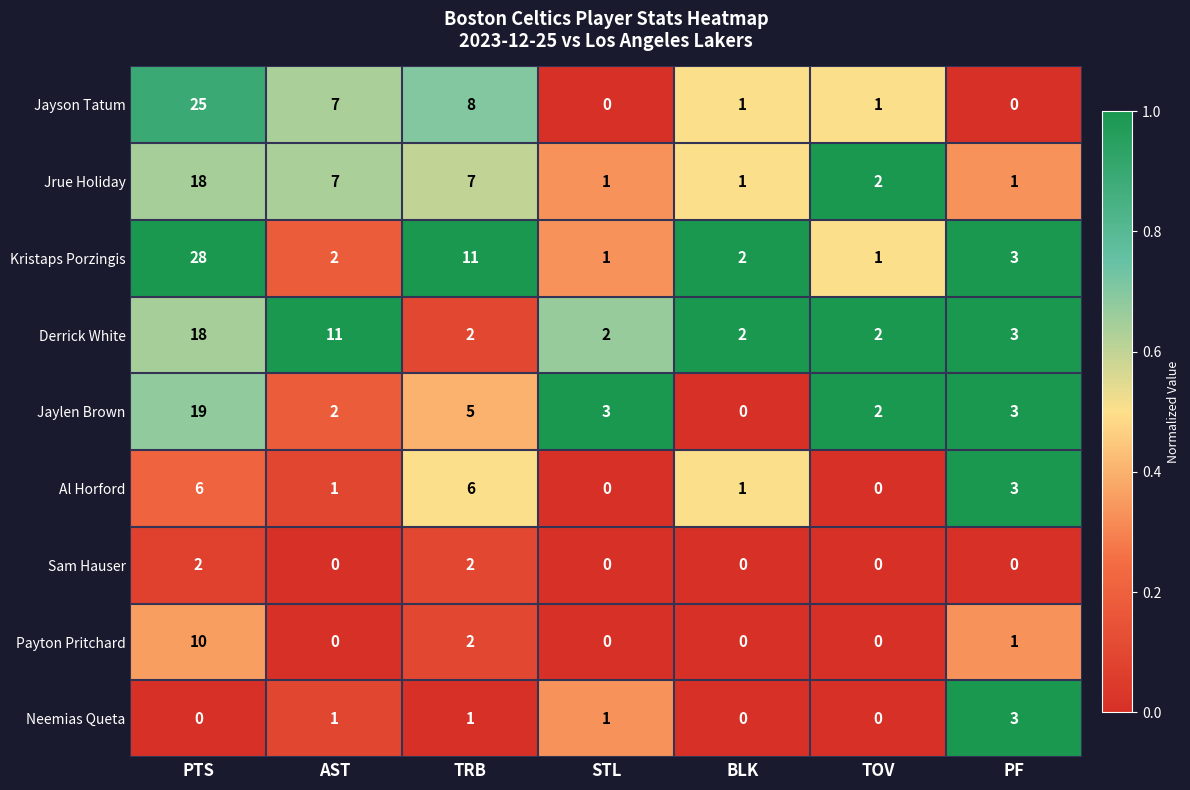

What is the average value of the Jaylen Brown series?

5